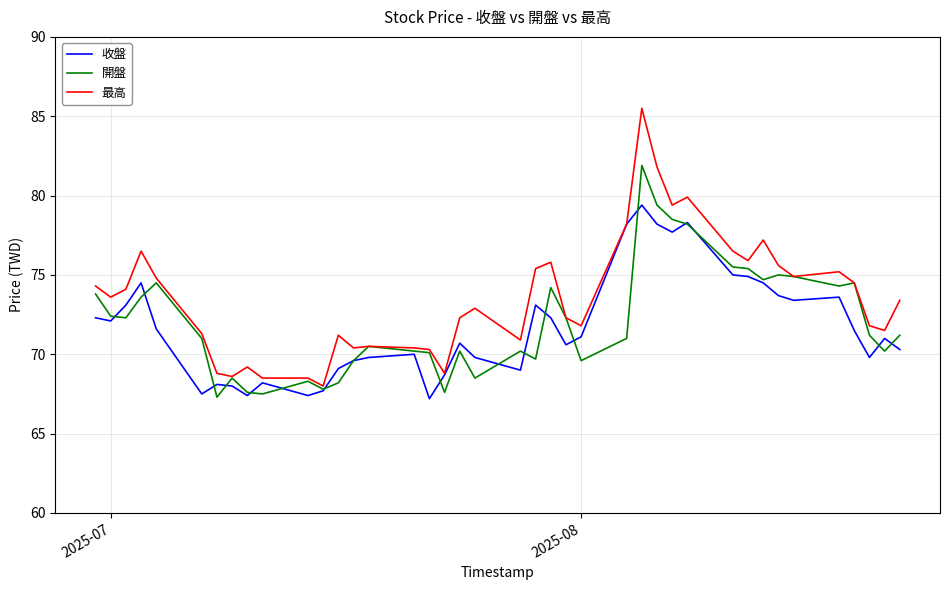

Which series has the widest spread of values?

最高